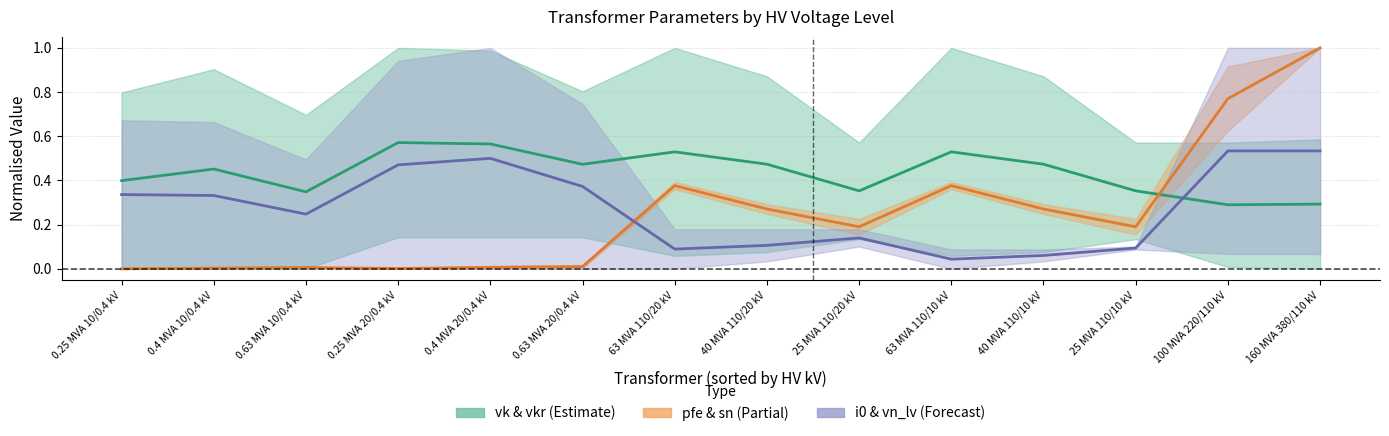

True or false: vk_percent center has more than 0 points higher than both neighbors.

True